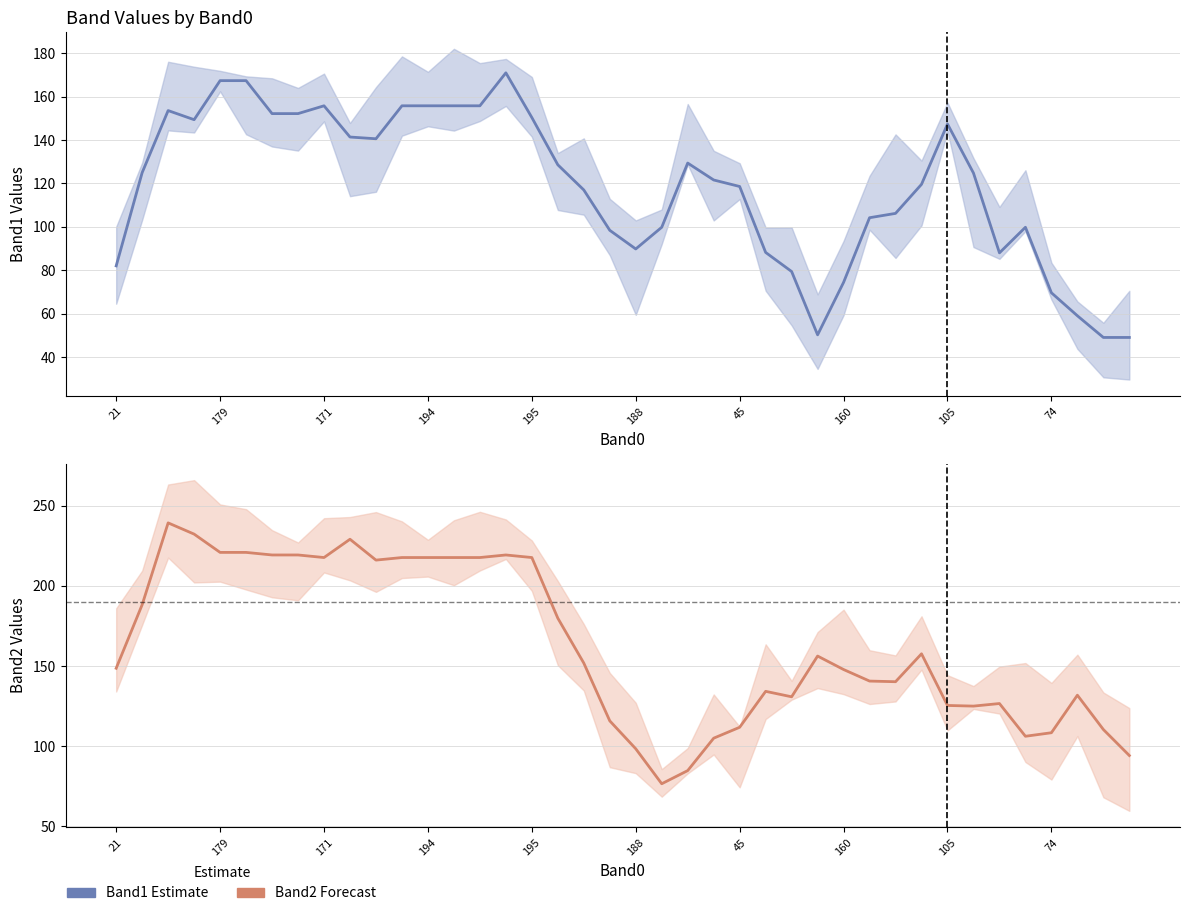

What is the average value of the Band1 (Estimate) series?

118.6